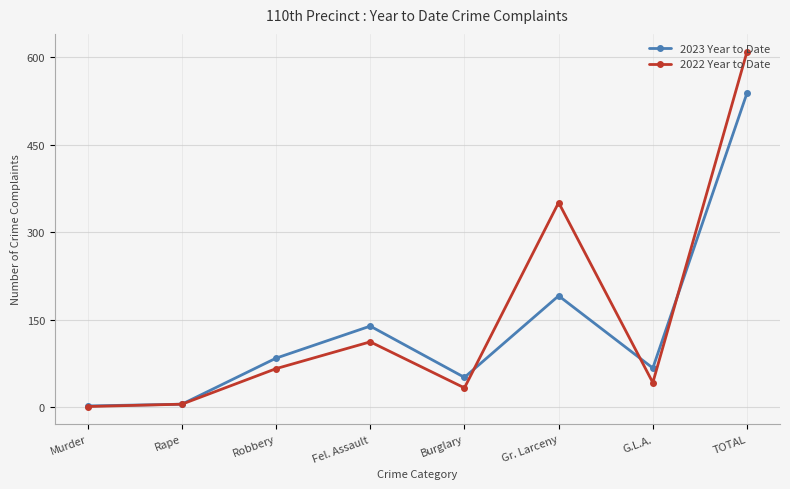

How many values in the 2022 Year to Date series are below 66?

4